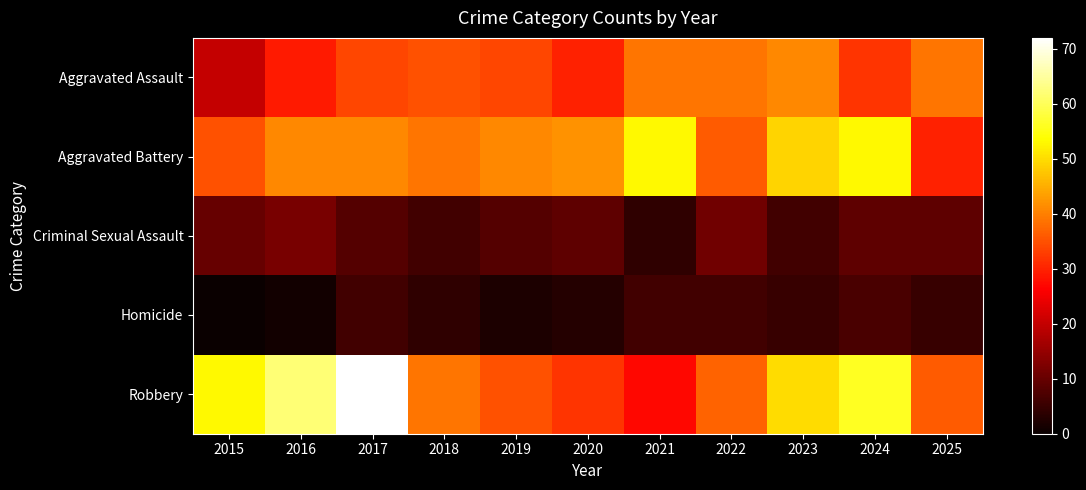

List the series in order of their peak value, highest first.

Robbery, Aggravated Battery, Aggravated Assault, Criminal Sexual Assault, Homicide